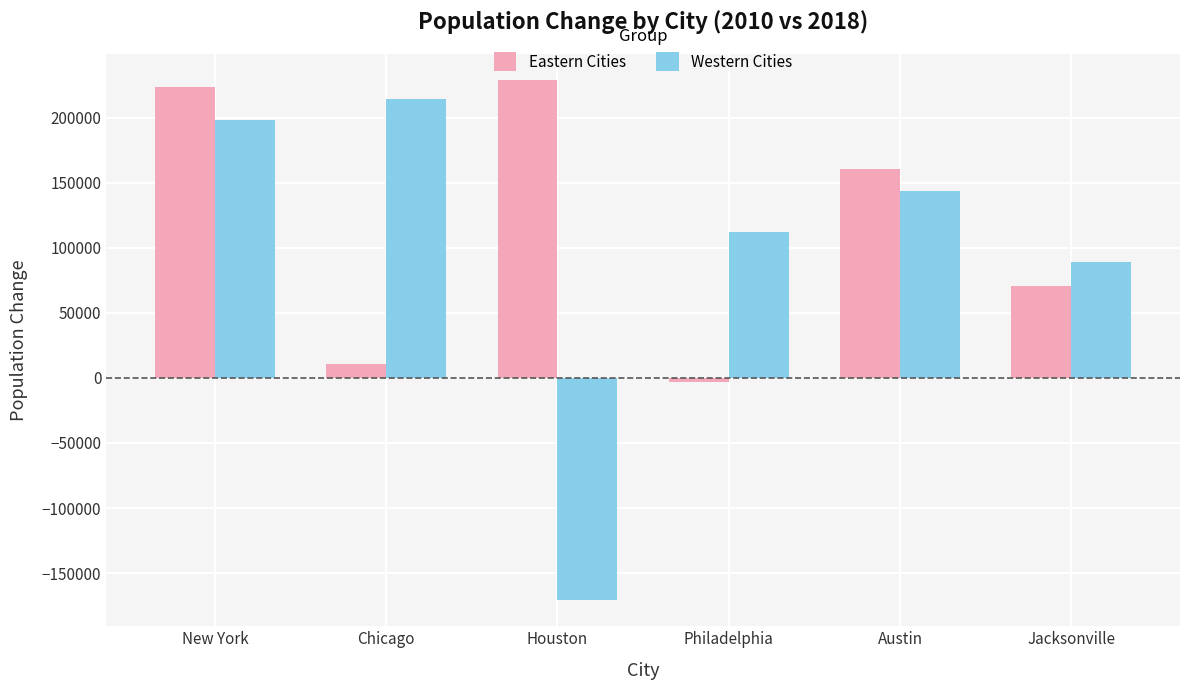

How many values in Eastern Cities are above zero?

5